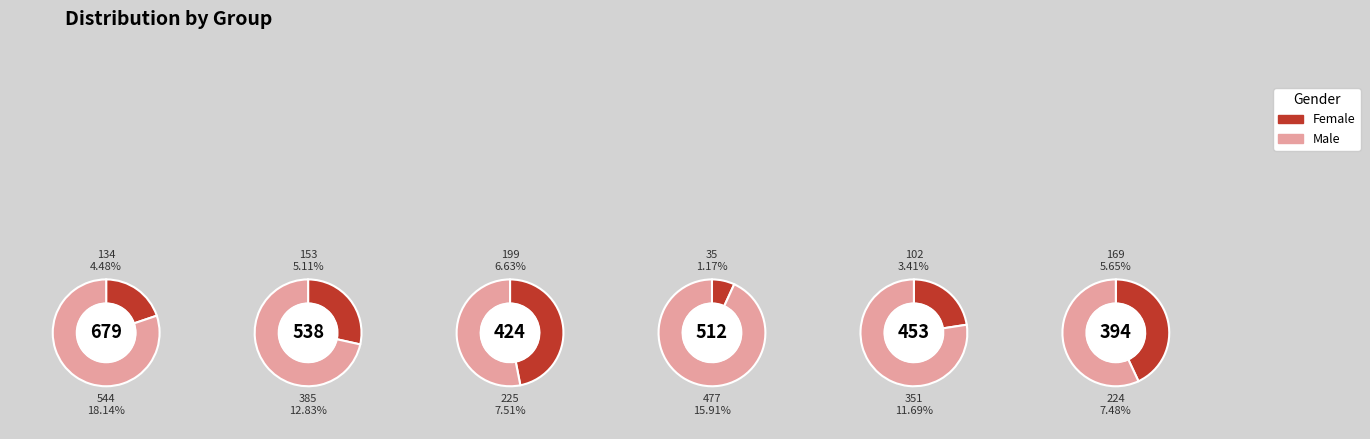

The 9 slice represents 5% of the pie. True or false?

False